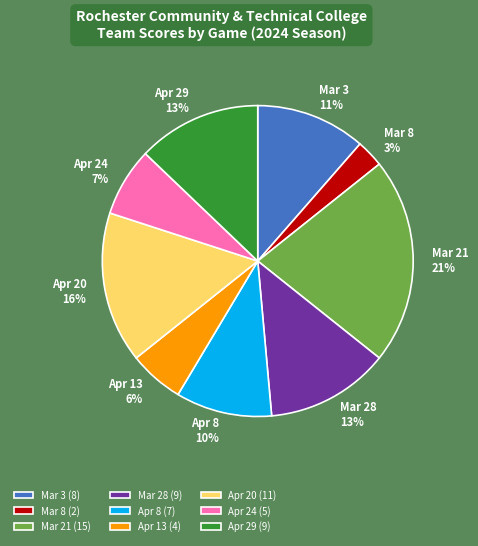

What is the ratio of the value at Apr 20 to the value at Apr 29?

1.2